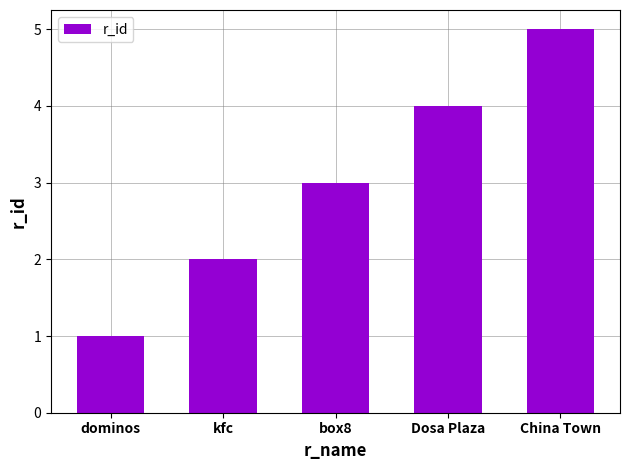

List the labels in order of value, smallest first.

dominos, kfc, box8, Dosa Plaza, China Town